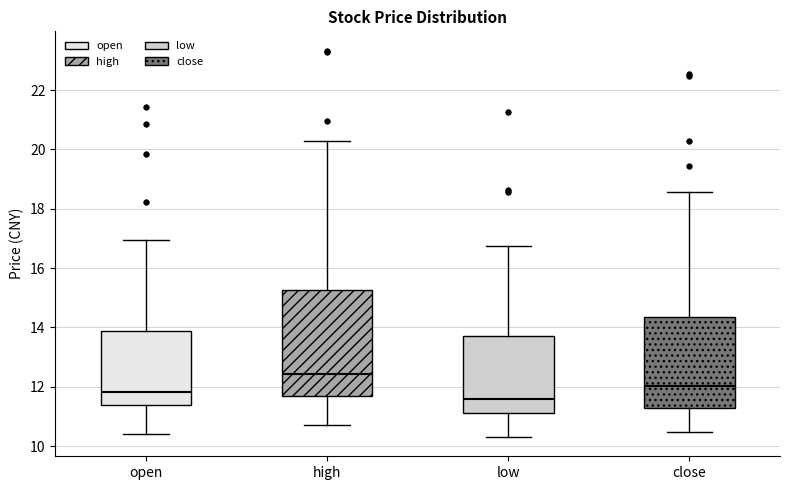

Which box has the lowest median line?

low